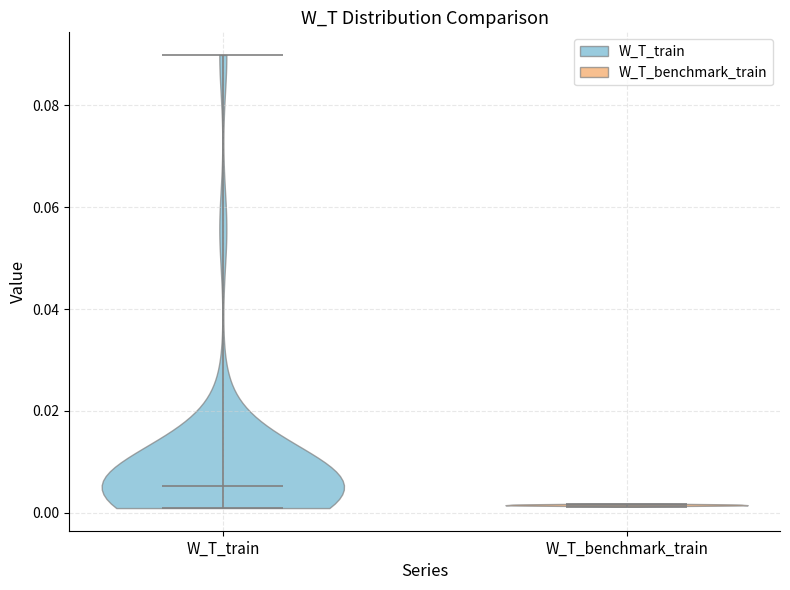

Which violin has the highest median line?

W_T_train